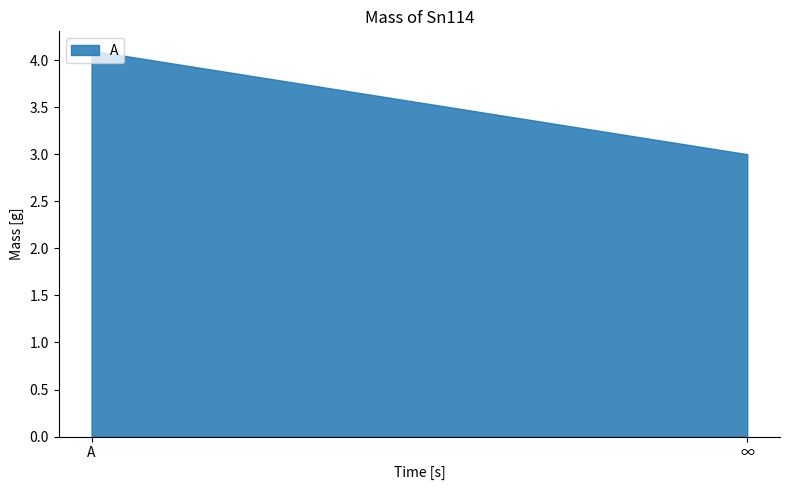

How many categories are shown in the chart?

2